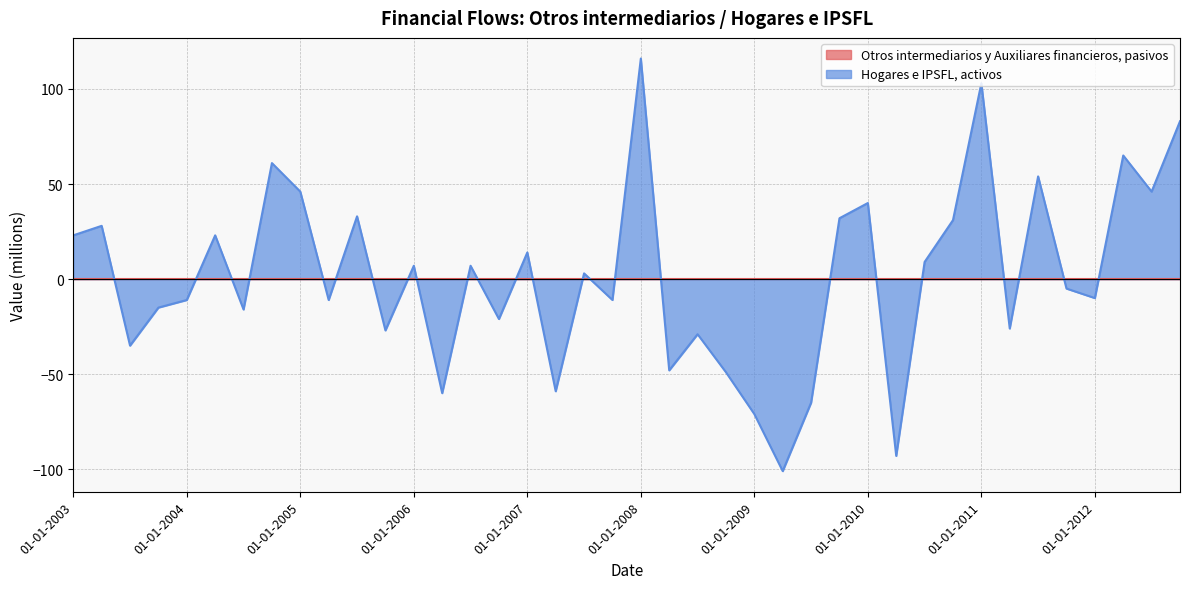

List the labels in order of value, smallest first.

01-04-2009, 01-04-2010, 01-01-2009, 01-07-2009, 01-04-2006, 01-04-2007, 01-10-2008, 01-04-2008, 01-07-2003, 01-07-2008, 01-10-2005, 01-04-2011, 01-10-2006, 01-07-2004, 01-10-2003, 01-01-2004, 01-04-2005, 01-10-2007, 01-01-2012, 01-10-2011, 01-07-2007, 01-01-2006, 01-07-2006, 01-07-2010, 01-01-2007, 01-01-2003, 01-04-2004, 01-04-2003, 01-10-2010, 01-10-2009, 01-07-2005, 01-01-2010, 01-01-2005, 01-07-2012, 01-07-2011, 01-10-2004, 01-04-2012, 01-10-2012, 01-01-2011, 01-01-2008